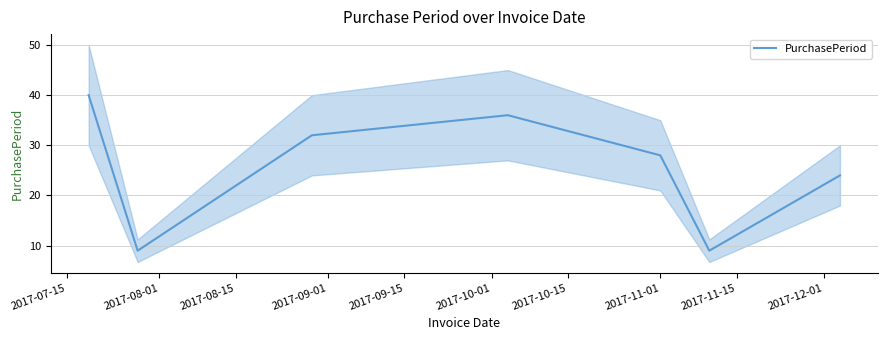

What is the difference between the maximum and minimum values?

31